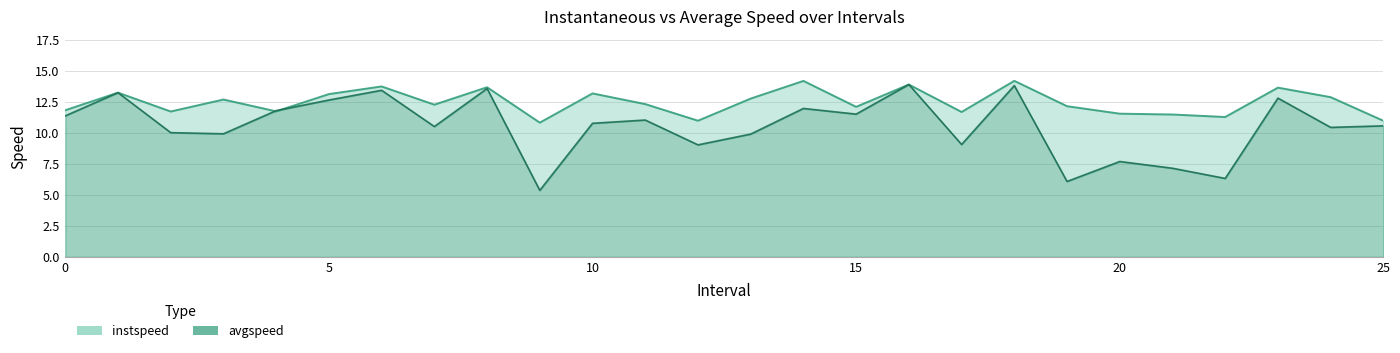

Which series ends up on top after the final intersection of instspeed and avgspeed?

instspeed